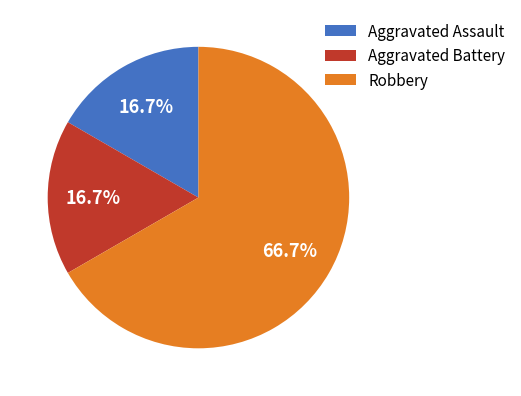

How many segments does this pie chart have?

3